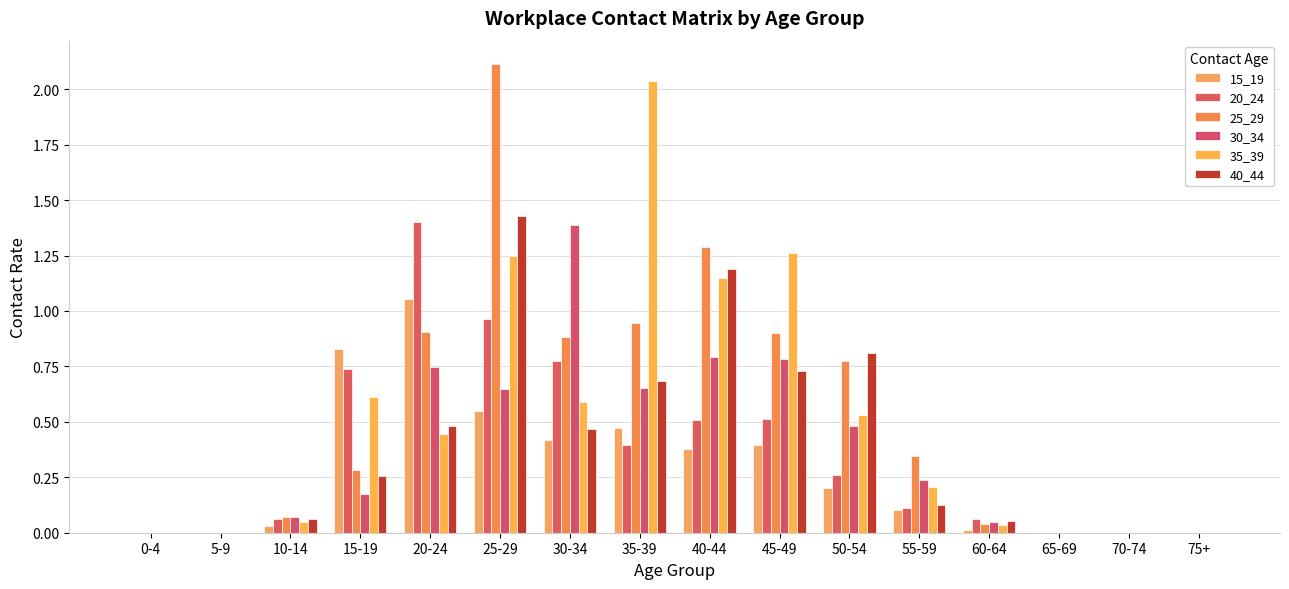

How many groups of bars are there?

16